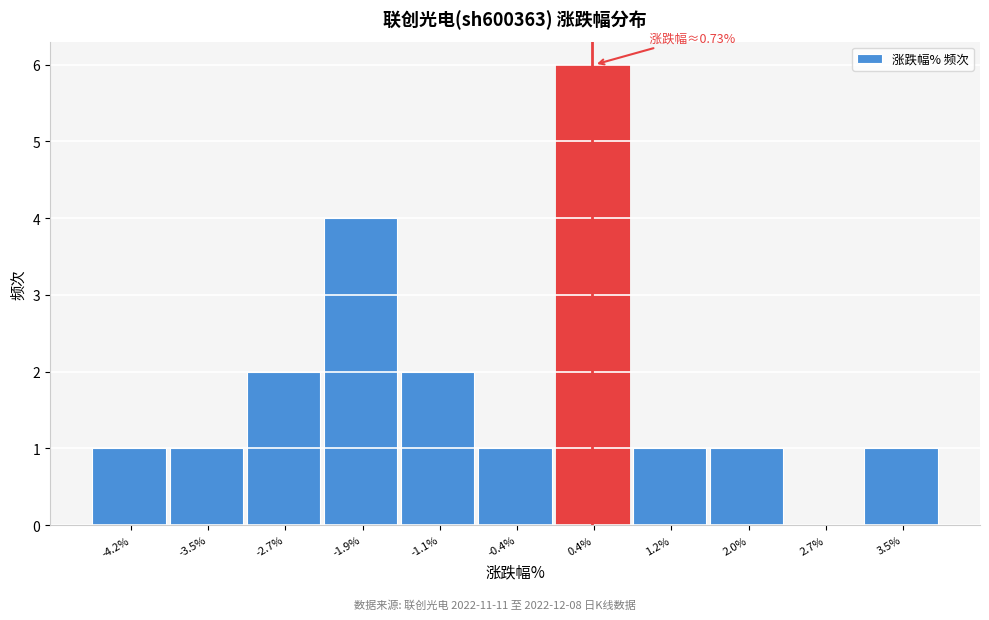

Reading left to right, list all the values displayed in this chart.

-4.2%=1	-3.5%=1	-2.7%=2	-1.9%=4	-1.1%=2	-0.4%=1	0.4%=6	1.2%=1	2.0%=1	2.7%=0	3.5%=1